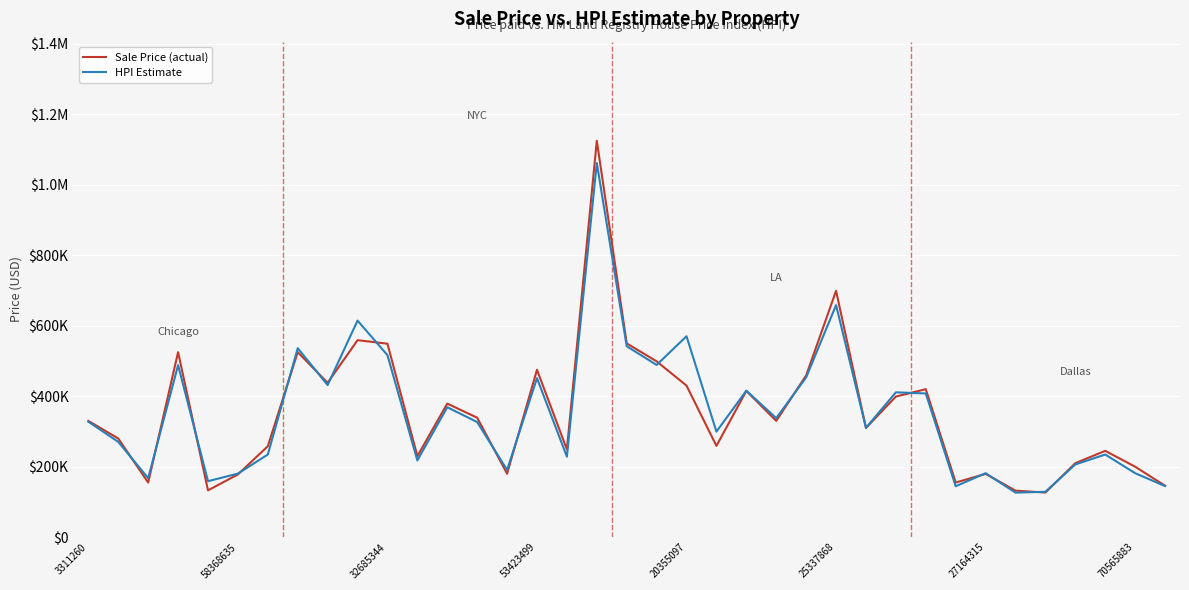

What is the sum of all Sale Price (actual) values?

13069650.0